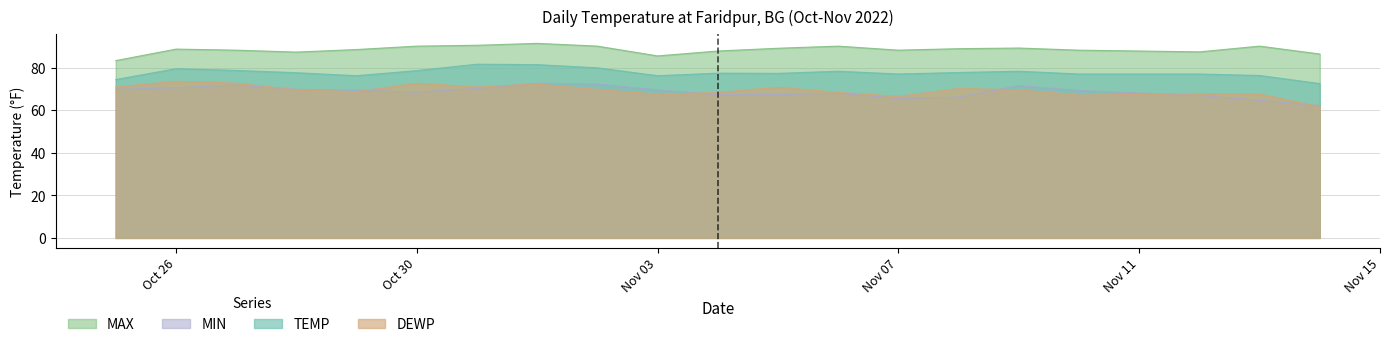

What is the lowest value of the MAX series?

83.3